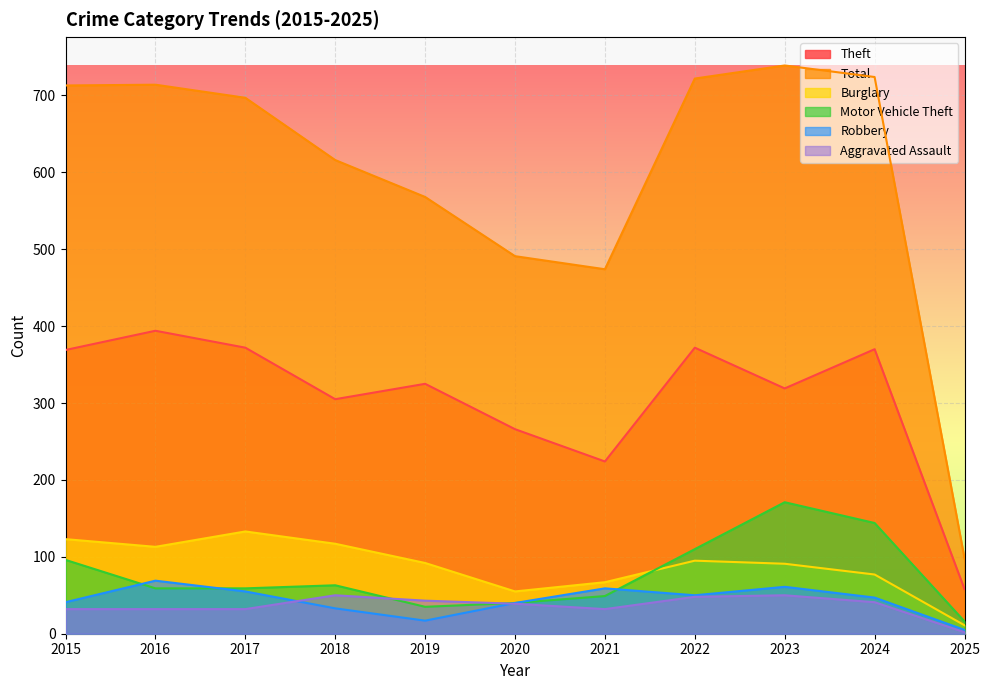

True or false: Total and Aggravated Assault cross at least once.

False